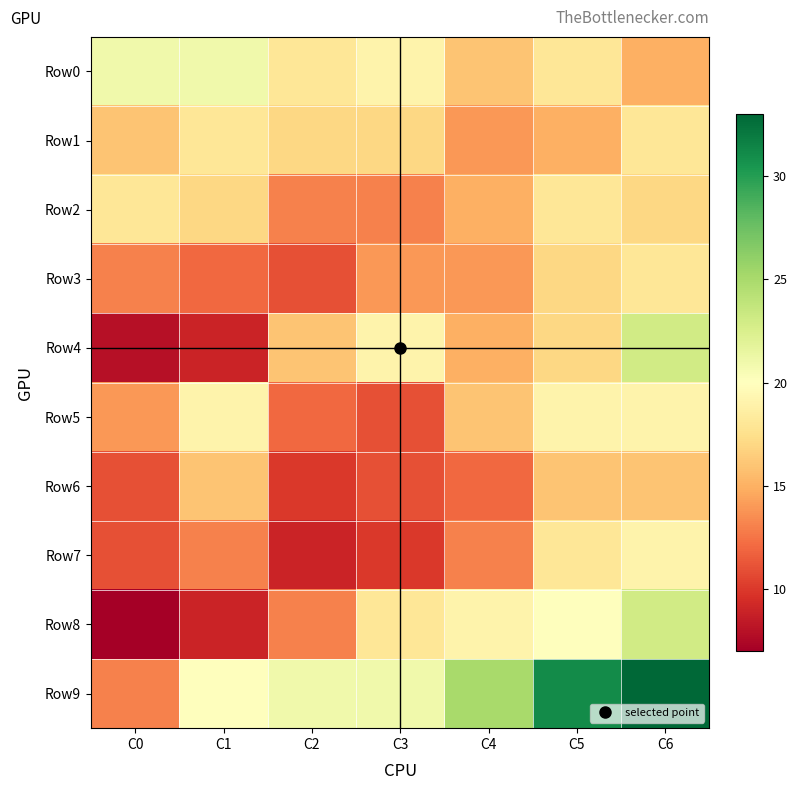

Reading right to left, what are all the values shown in this chart?

Row0: C6=15	C5=18	C4=16	C3=19	C2=18	C1=21	C0=21
Row1: C6=18	C5=15	C4=14	C3=17	C2=17	C1=18	C0=16
Row2: C6=17	C5=18	C4=15	C3=13	C2=13	C1=17	C0=18
Row3: C6=18	C5=17	C4=14	C3=14	C2=11	C1=12	C0=13
Row4: C6=23	C5=17	C4=15	C3=19	C2=16	C1=9	C0=8
Row5: C6=19	C5=19	C4=16	C3=11	C2=12	C1=19	C0=14
Row6: C6=16	C5=16	C4=12	C3=11	C2=10	C1=16	C0=11
Row7: C6=19	C5=18	C4=13	C3=10	C2=9	C1=13	C0=11
Row8: C6=23	C5=20	C4=19	C3=18	C2=13	C1=9	C0=7
Row9: C6=33	C5=31	C4=25	C3=21	C2=21	C1=20	C0=13